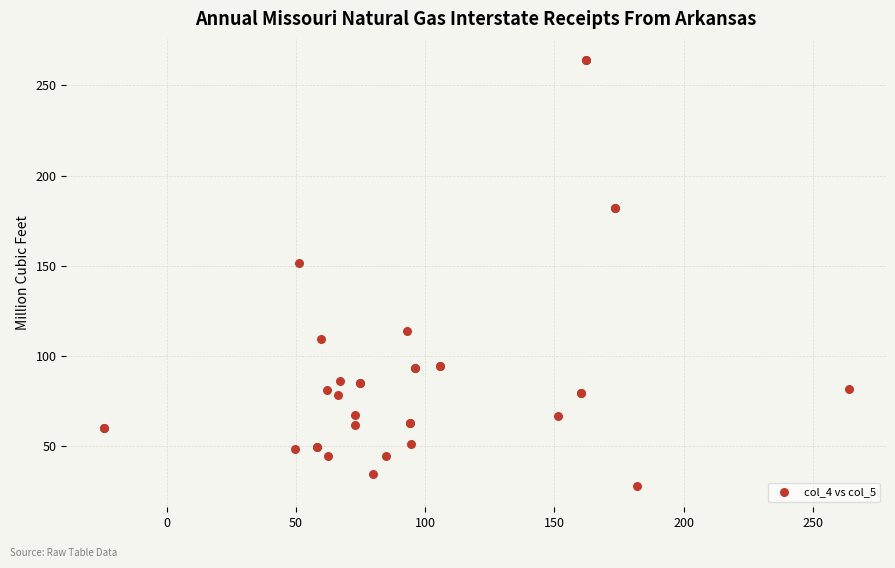

What Y value in the scatter plot is closest to 145?

151.5